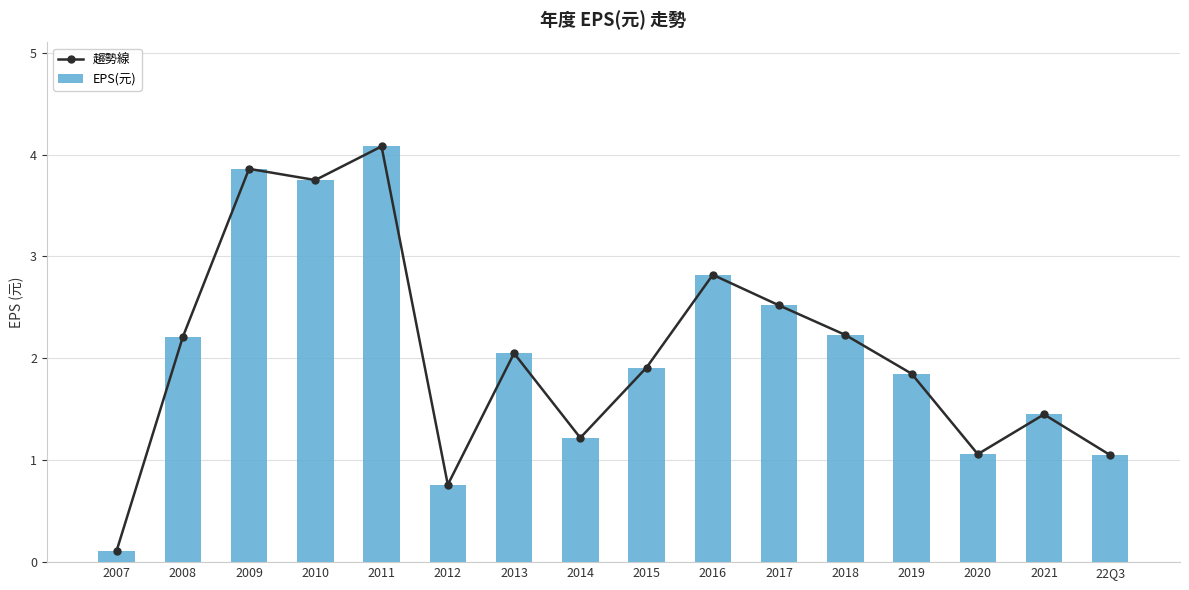

Reading left to right, transcribe all the data shown in this chart.

趨勢線: 0.1	2.2	3.9	3.8	4.1	0.8	2.0	1.2	1.9	2.8	2.5	2.2	1.9	1.1	1.4	1.1
EPS(元): 0.1	2.2	3.9	3.8	4.1	0.8	2.0	1.2	1.9	2.8	2.5	2.2	1.9	1.1	1.4	1.1